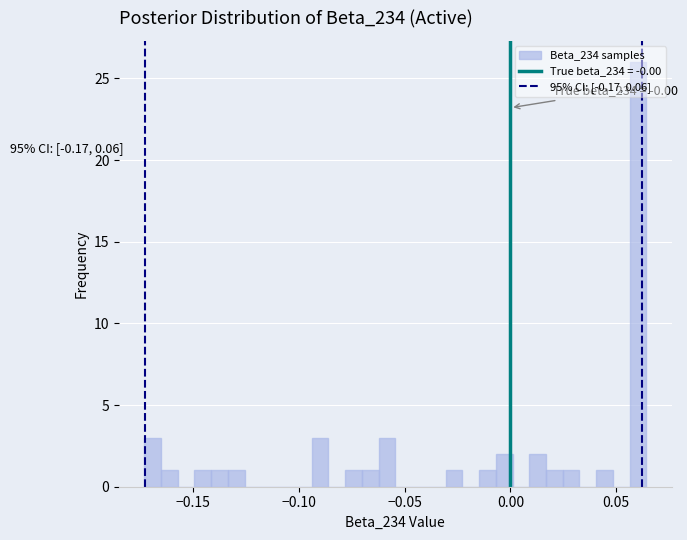

Around what value on the x-axis is the tallest bar? Give the approximate position of its centre, as read against the axis.

0.060